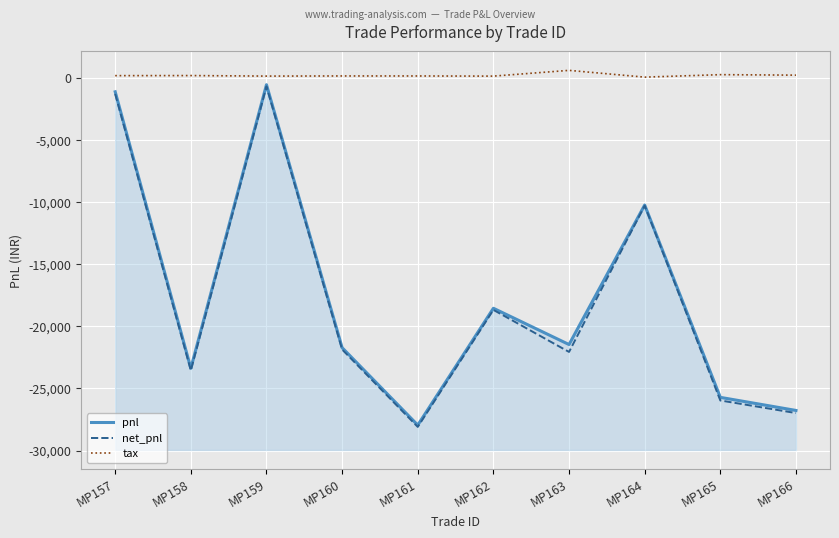

Rank the series at MP166 from highest to lowest value.

tax, pnl, net_pnl